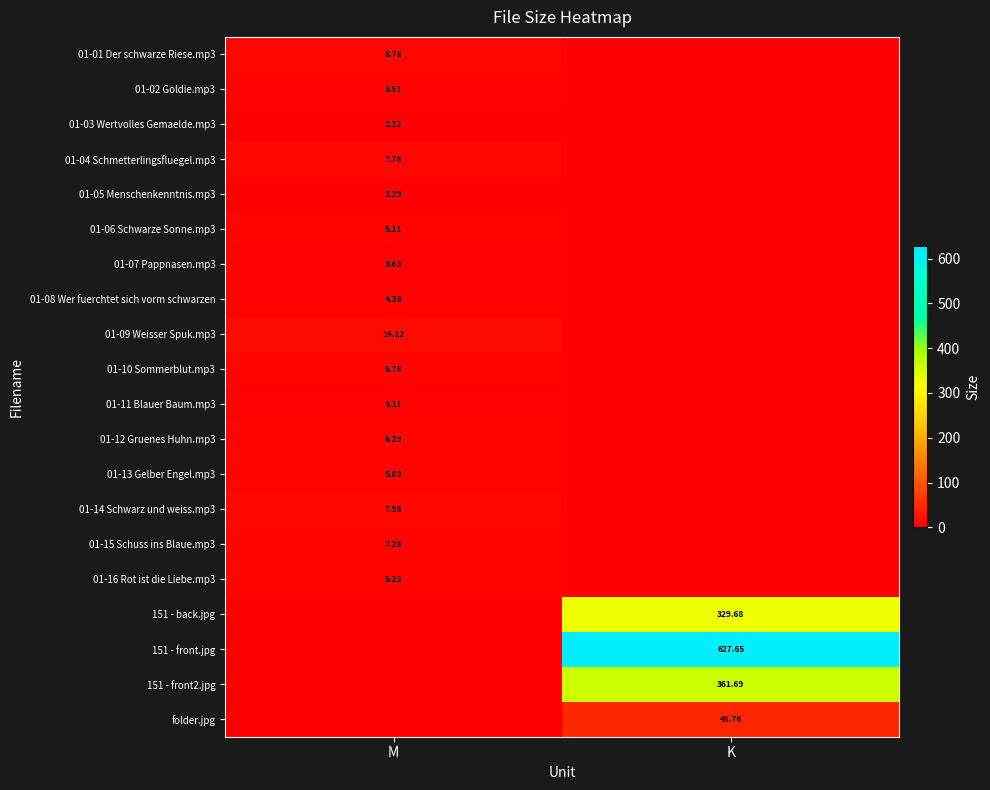

Rank the series by their maximum value, from highest to lowest.

151 - front.jpg, 151 - front2.jpg, 151 - back.jpg, folder.jpg, 01-09 Weisser Spuk.mp3, 01-01 Der schwarze Riese.mp3, 01-14 Schwarz und weiss.mp3, 01-04 Schmetterlingsfluegel.mp3, 01-15 Schuss ins Blaue.mp3, 01-12 Gruenes Huhn.mp3, 01-10 Sommerblut.mp3, 01-16 Rot ist die Liebe.mp3, 01-06 Schwarze Sonne.mp3, 01-13 Gelber Engel.mp3, 01-08 Wer fuerchtet sich vorm schwarzen, 01-07 Pappnasen.mp3, 01-02 Goldie.mp3, 01-11 Blauer Baum.mp3, 01-05 Menschenkenntnis.mp3, 01-03 Wertvolles Gemaelde.mp3